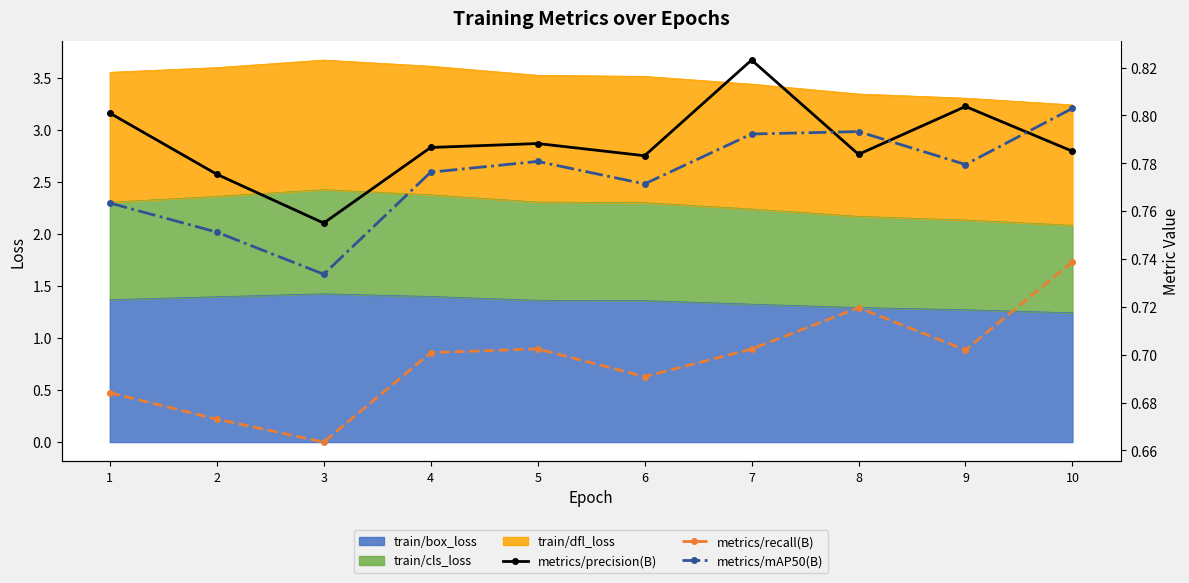

Between which two adjacent categories do metrics/precision(B) and metrics/mAP50(B) first intersect?

7 and 8